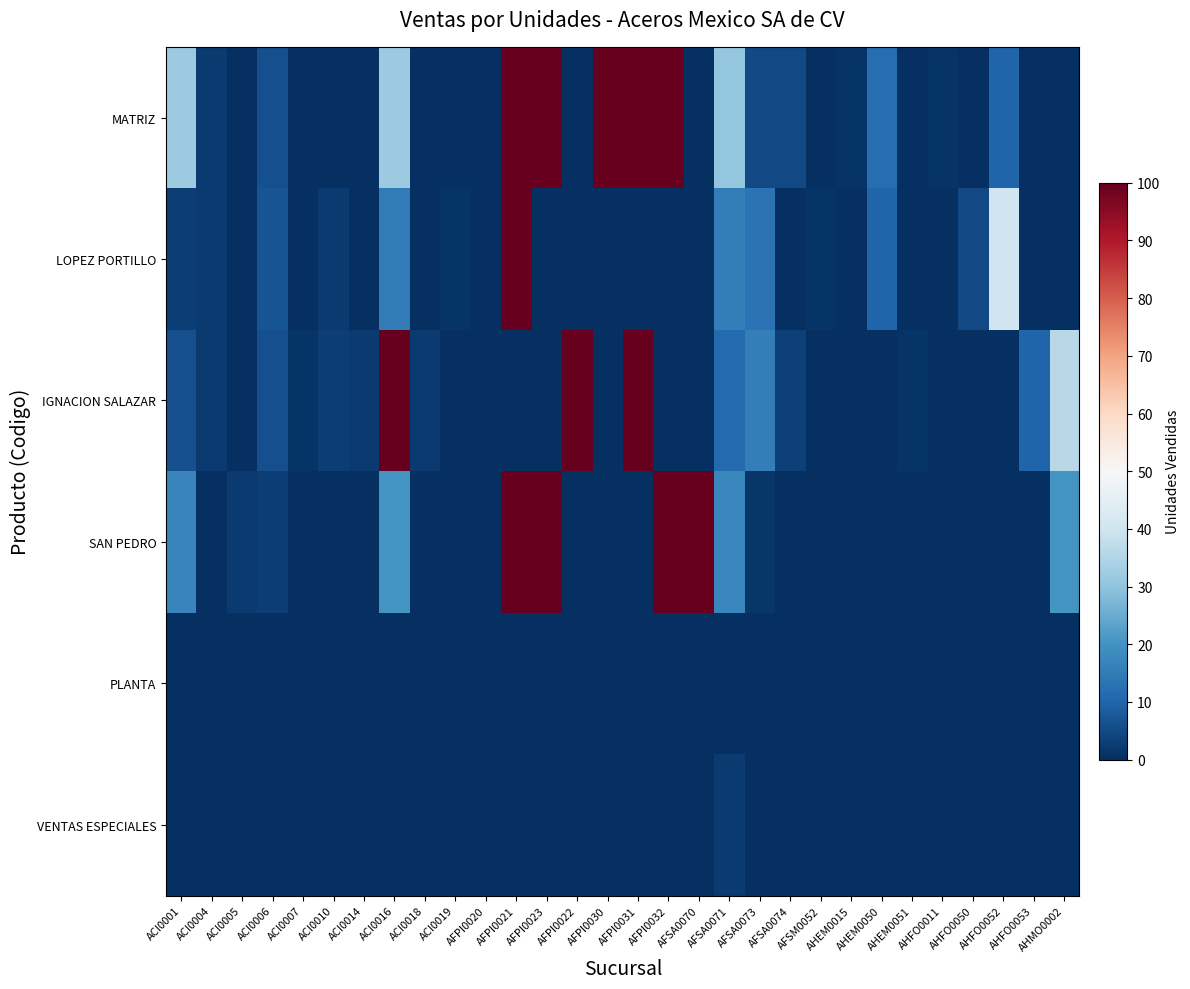

Count the number of categories in the chart.

30